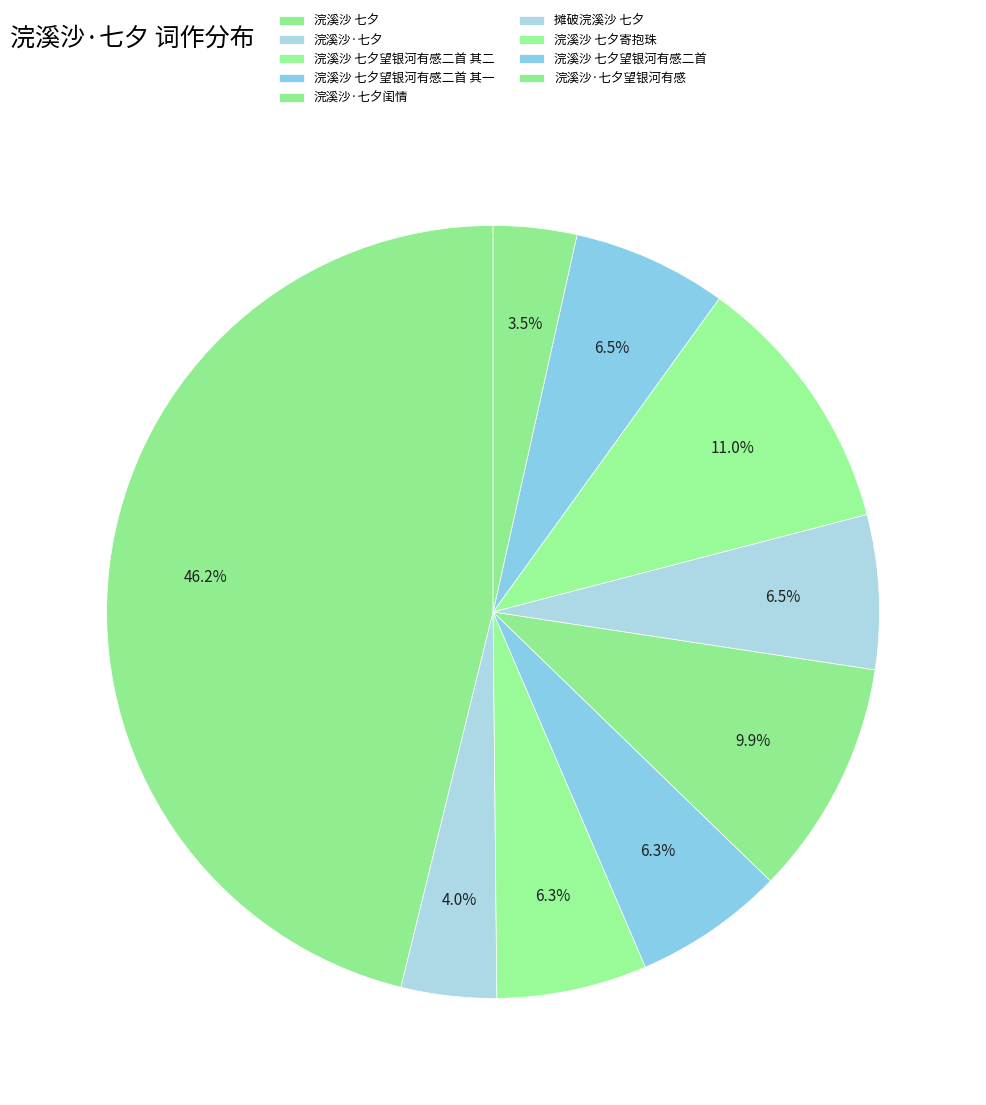

How many slices are in this pie chart?

9